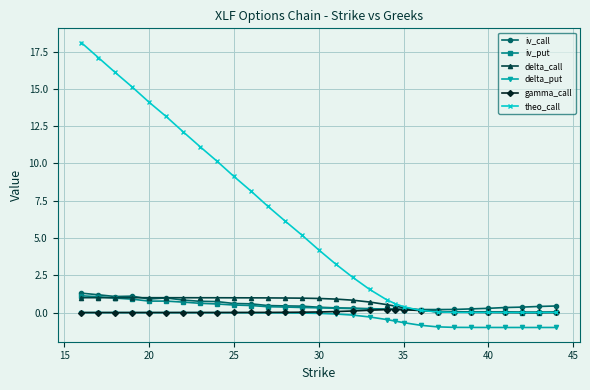

What is the sum of all iv_put values?

11.8